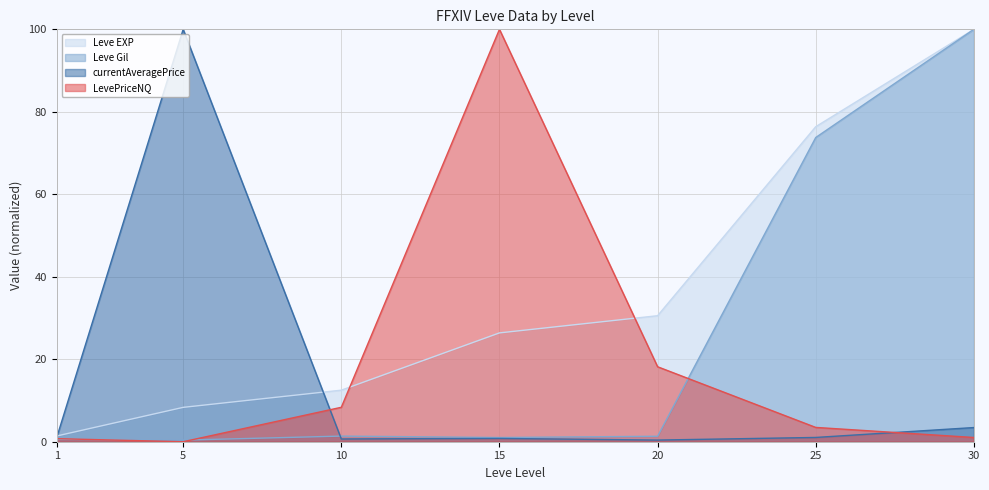

The currentAveragePrice series shows 3.4 at 30. True or false?

True